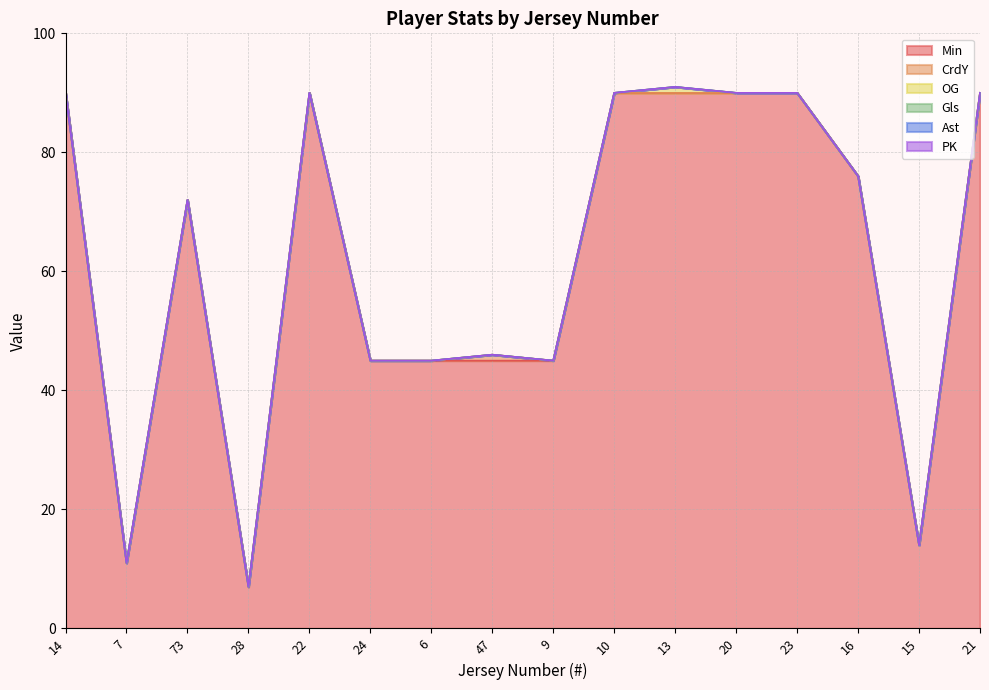

What is the label of the 10th point from the right?

6